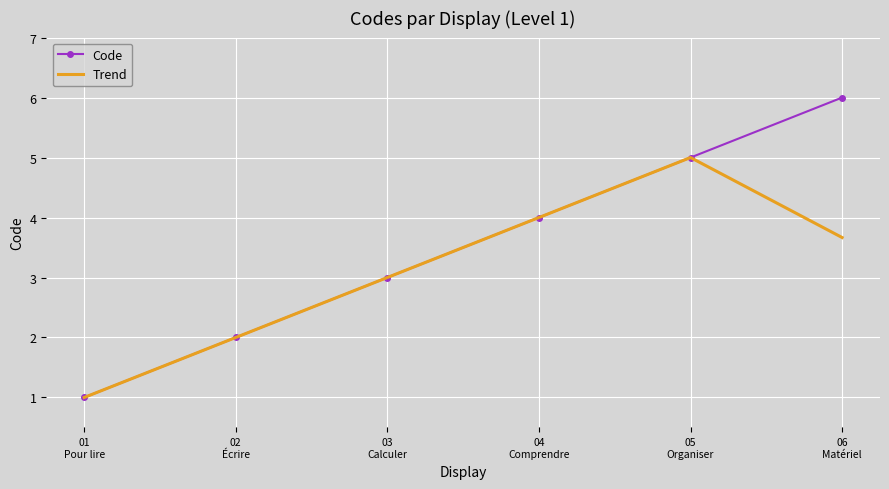

Which series has the largest total across all categories?

Code